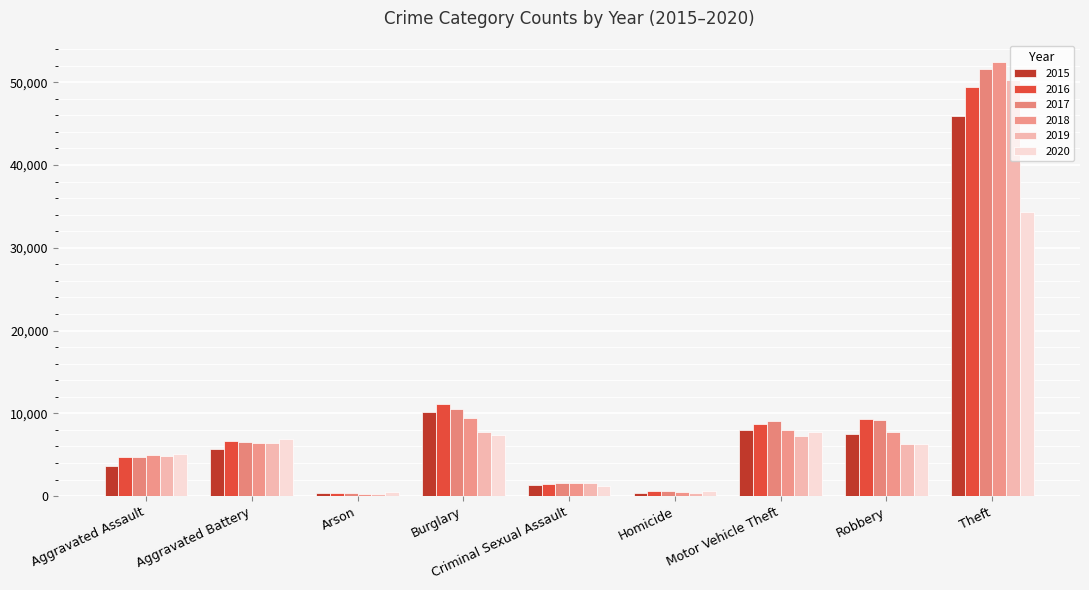

What is the minimum value shown in the chart?

294